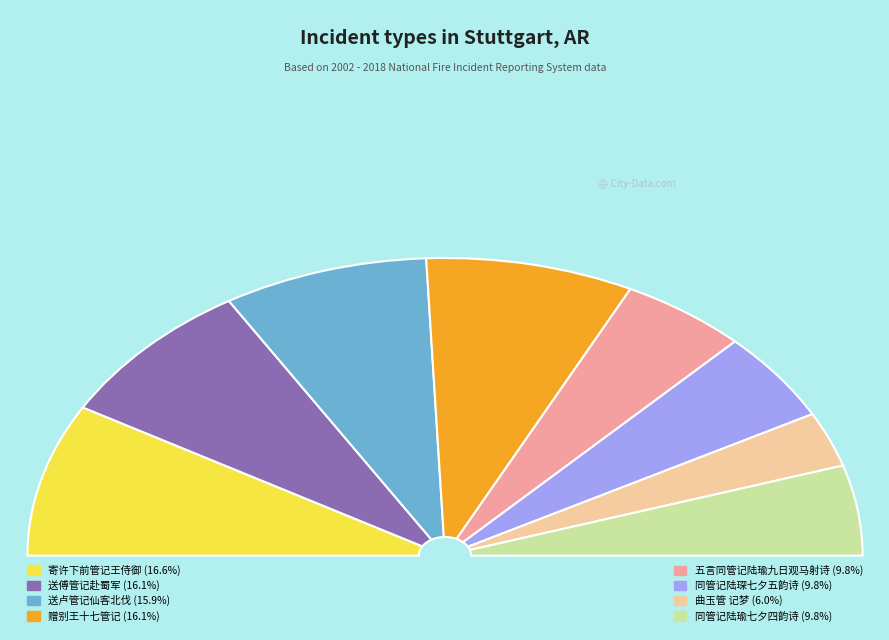

To the nearest percent, what is the combined percentage of 赠别王十七管记 and 送卢管记仙客北伐?

32%